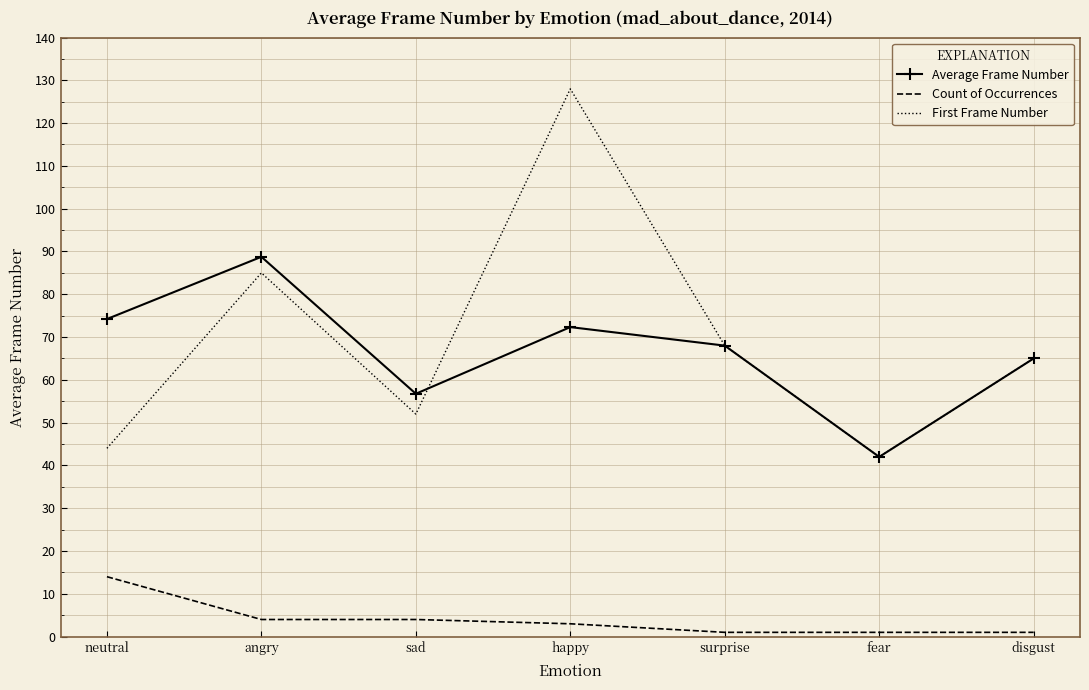

What position from the right is neutral?

7